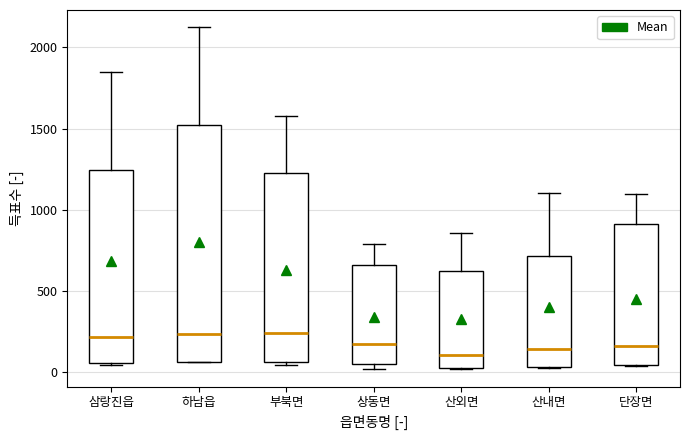

Reading left to right, transcribe this box plot: for each box, give where its median line is, the range the box spans, and where its two whiskers end, as read against the y-axis. The values are not printed on the chart, so give them approximately, as read against the axis.

삼랑진읍: median 200, box 50 to 1250, whiskers 50 to 1850
하남읍: median 250, box 50 to 1500, whiskers 50 to 2150
부북면: median 250, box 50 to 1250, whiskers 50 (just below the box's lower edge) to 1600
상동면: median 200, box 50 to 650, whiskers 0 to 800
산외면: median 100, box 50 to 600, whiskers 0 to 850
산내면: median 150, box 50 to 700, whiskers 0 to 1100
단장면: median 150, box 50 to 900, whiskers 50 to 1100